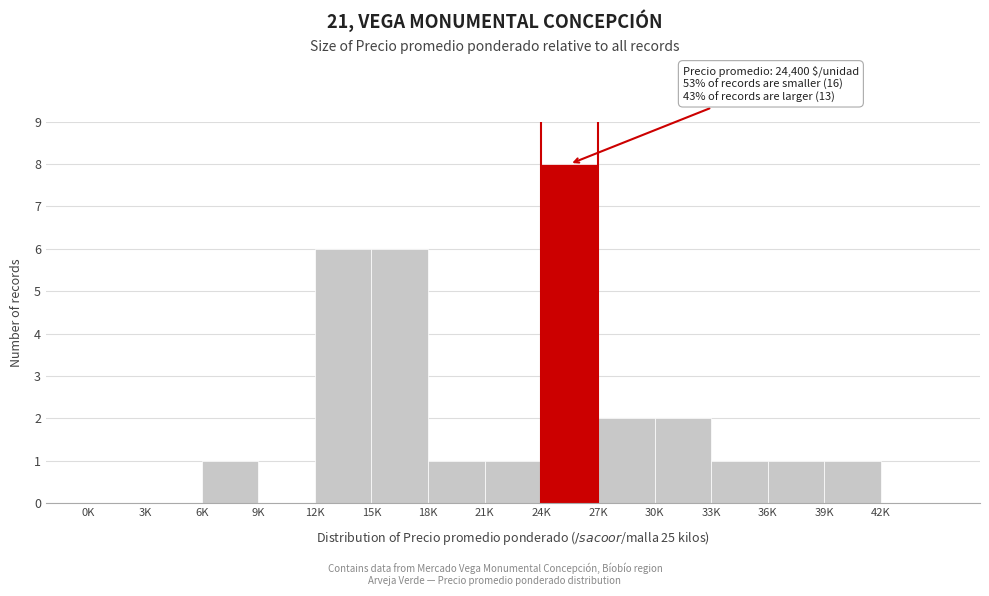

Reading left to right, transcribe all the data shown in this chart.

0K=0	3K=0	6K=1	9K=0	12K=6	15K=6	18K=1	21K=1	24K=8	27K=2	30K=2	33K=1	36K=1	39K=1	42K=0